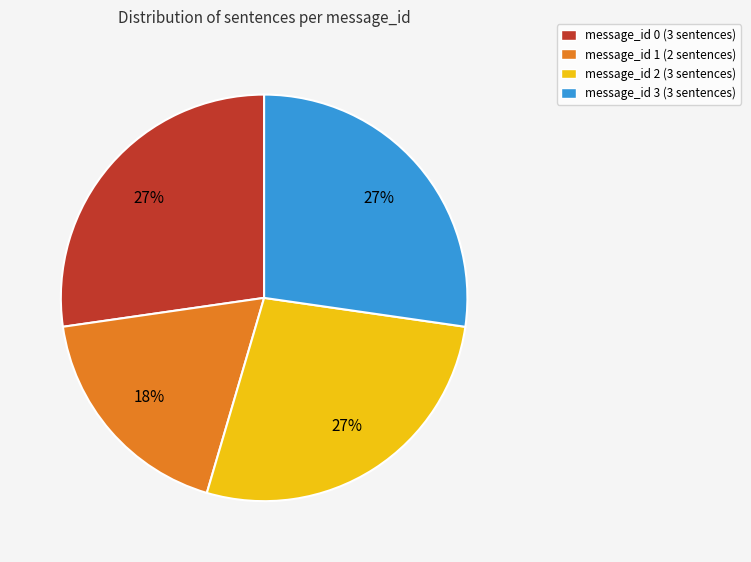

What percentage is the message_id 2 slice, to the nearest percent?

27%